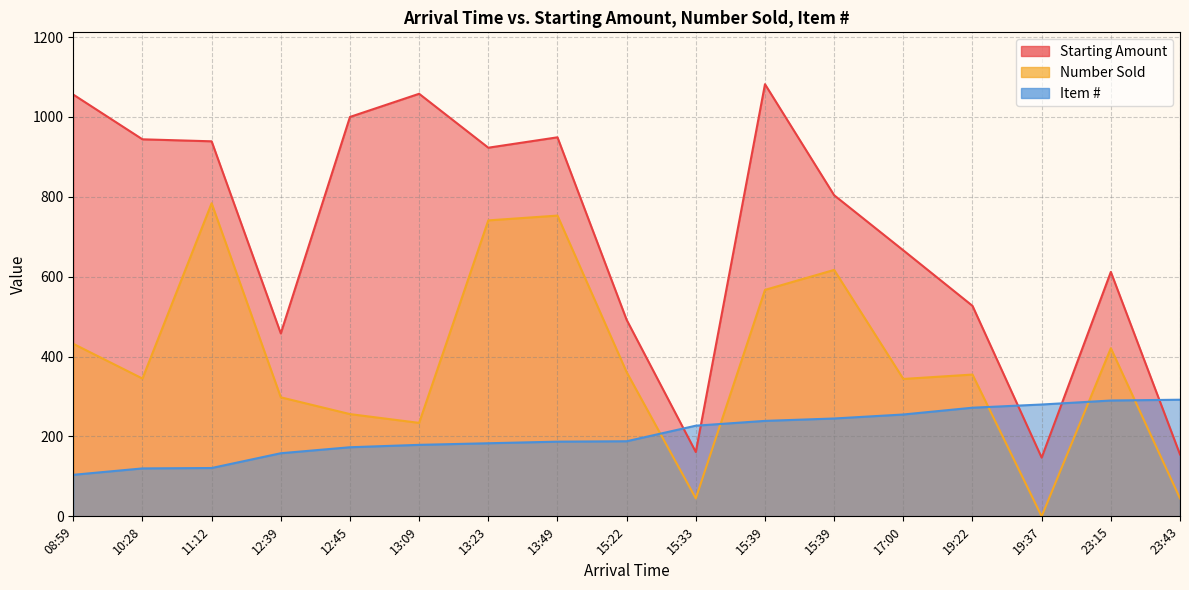

What is the lowest value of the Item # series?

104